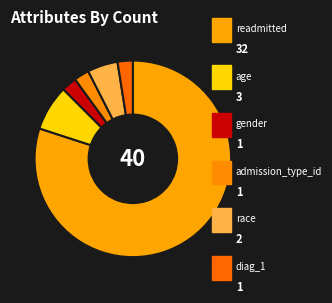

What is the largest slice in the pie chart?

readmitted